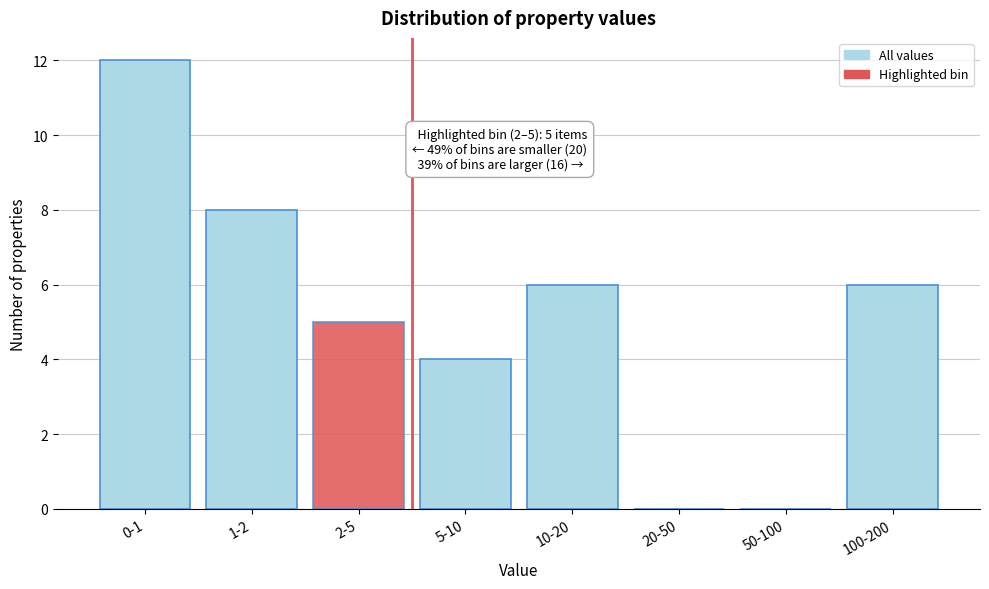

Reading left to right, what are all the values shown in this chart?

0-1=12	1-2=8	2-5=5	5-10=4	10-20=6	20-50=0	50-100=0	100-200=6